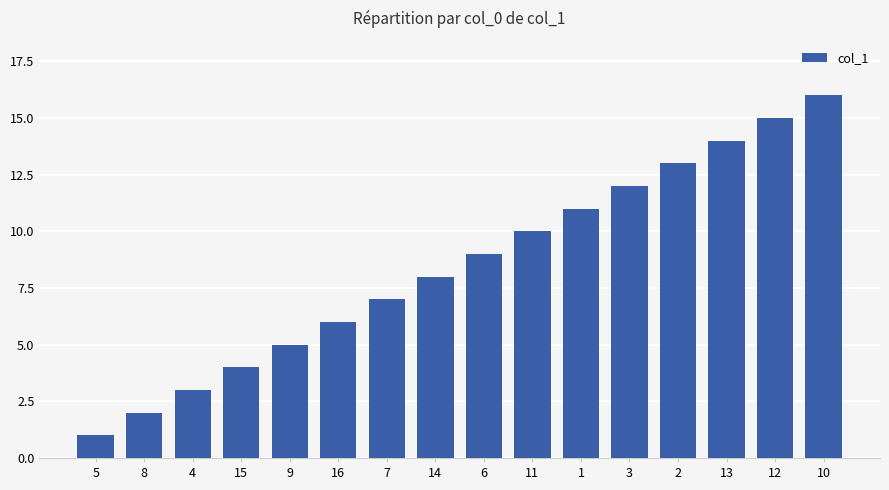

Reading right to left, what are all the values shown in this chart?

10=16	12=15	13=14	2=13	3=12	1=11	11=10	6=9	14=8	7=7	16=6	9=5	15=4	4=3	8=2	5=1